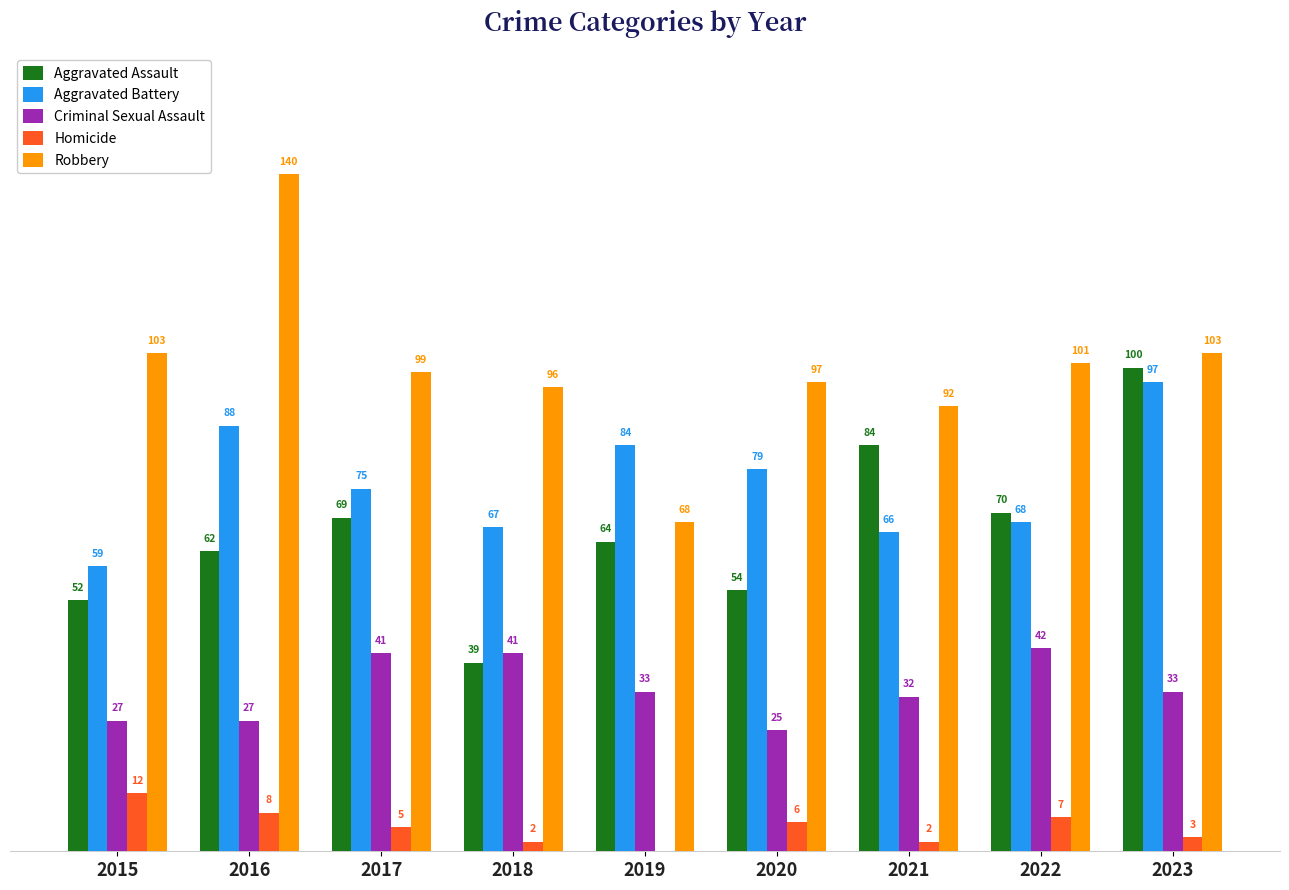

Is the value of Robbery at 2019 greater than the value of Homicide at 2021?

Yes